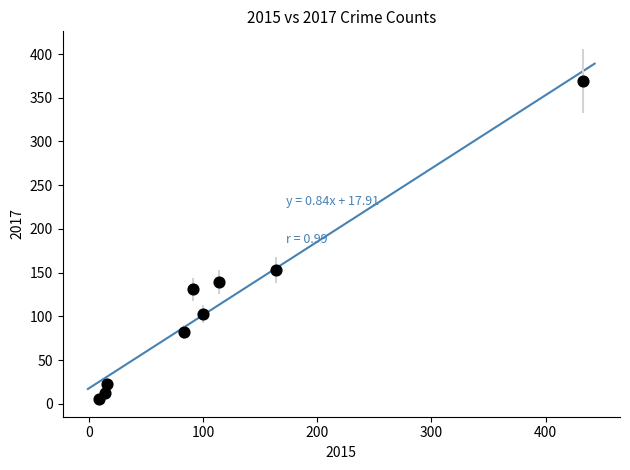

What Y value in the scatter plot is closest to 187?

153